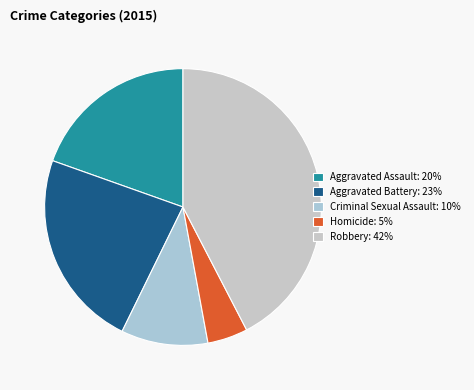

How many slices are in this pie chart?

5